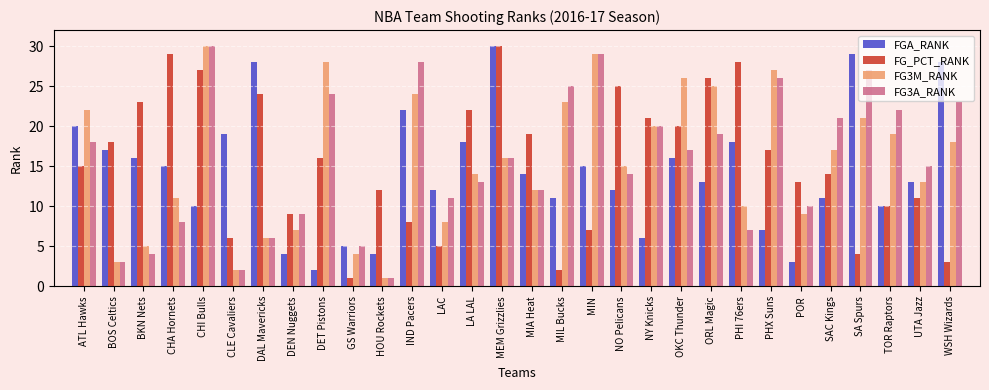

What is the maximum value for FG_PCT_RANK?

30